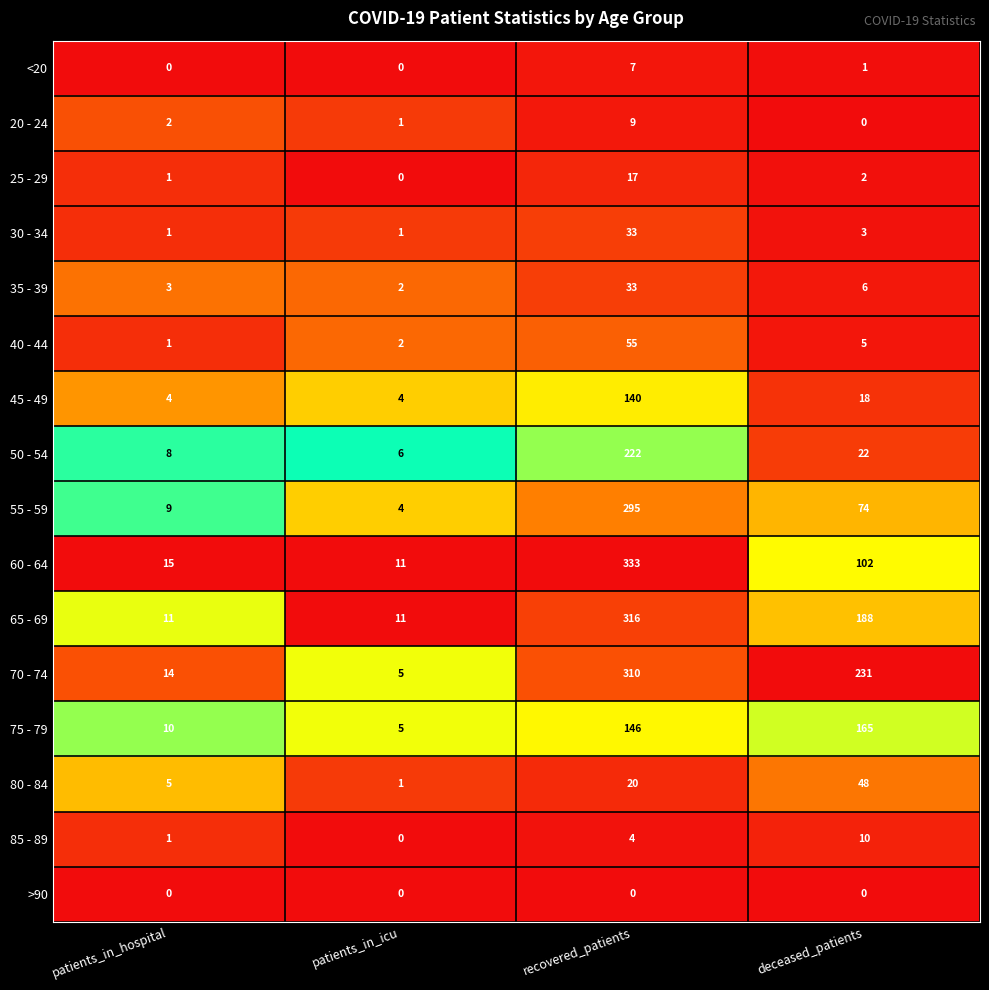

Read the 75 - 79 value at patients_in_hospital, to the nearest 5.

10